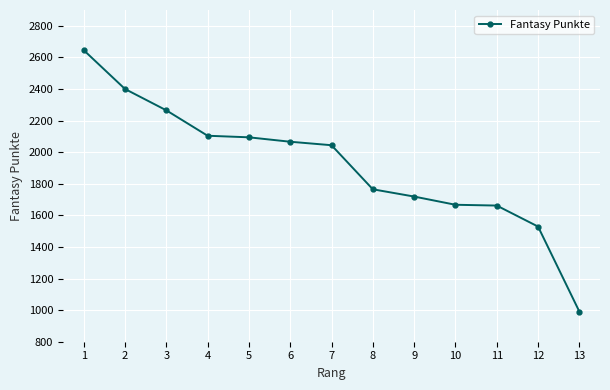

What is the value of the 3rd point from the left?

2265